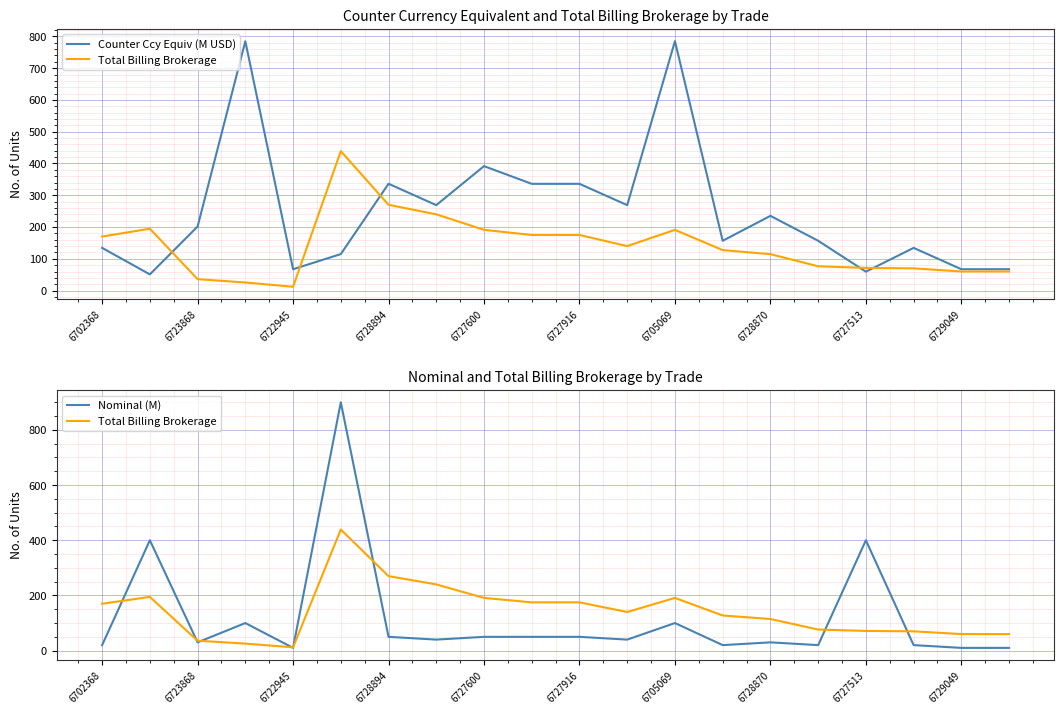

What is the total value across all series at 6705069?

1076.0